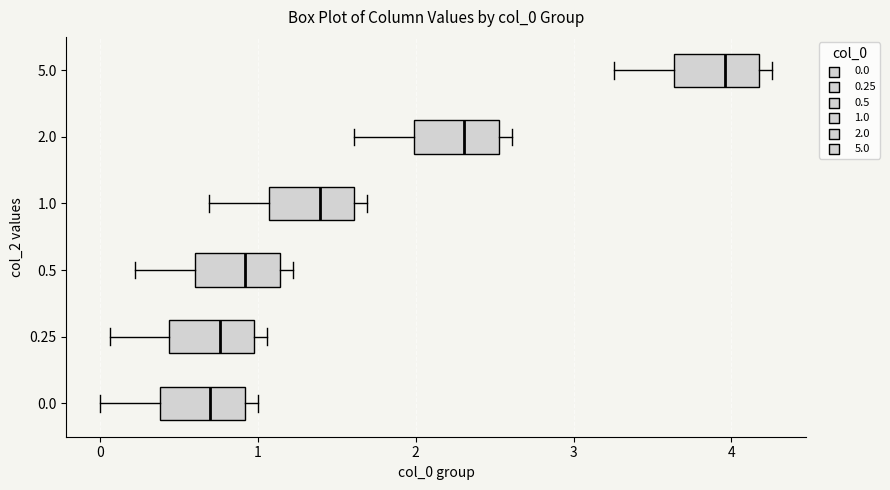

Reading bottom to top, transcribe this box plot: for each box, give where its median line is, the range the box spans, and where its two whiskers end, as read against the x-axis. The values are not printed on the chart, so give them approximately, as read against the axis.

0.0: median 0.7, box 0.4 to 0.9, whiskers 0.0 to 1.0
0.25: median 0.8, box 0.4 to 1.0, whiskers 0.1 to 1.1
0.5: median 0.9, box 0.6 to 1.1, whiskers 0.2 to 1.2
1.0: median 1.4, box 1.1 to 1.6, whiskers 0.7 to 1.7
2.0: median 2.3, box 2.0 to 2.5, whiskers 1.6 to 2.6
5.0: median 4.0, box 3.6 to 4.2, whiskers 3.3 to 4.3